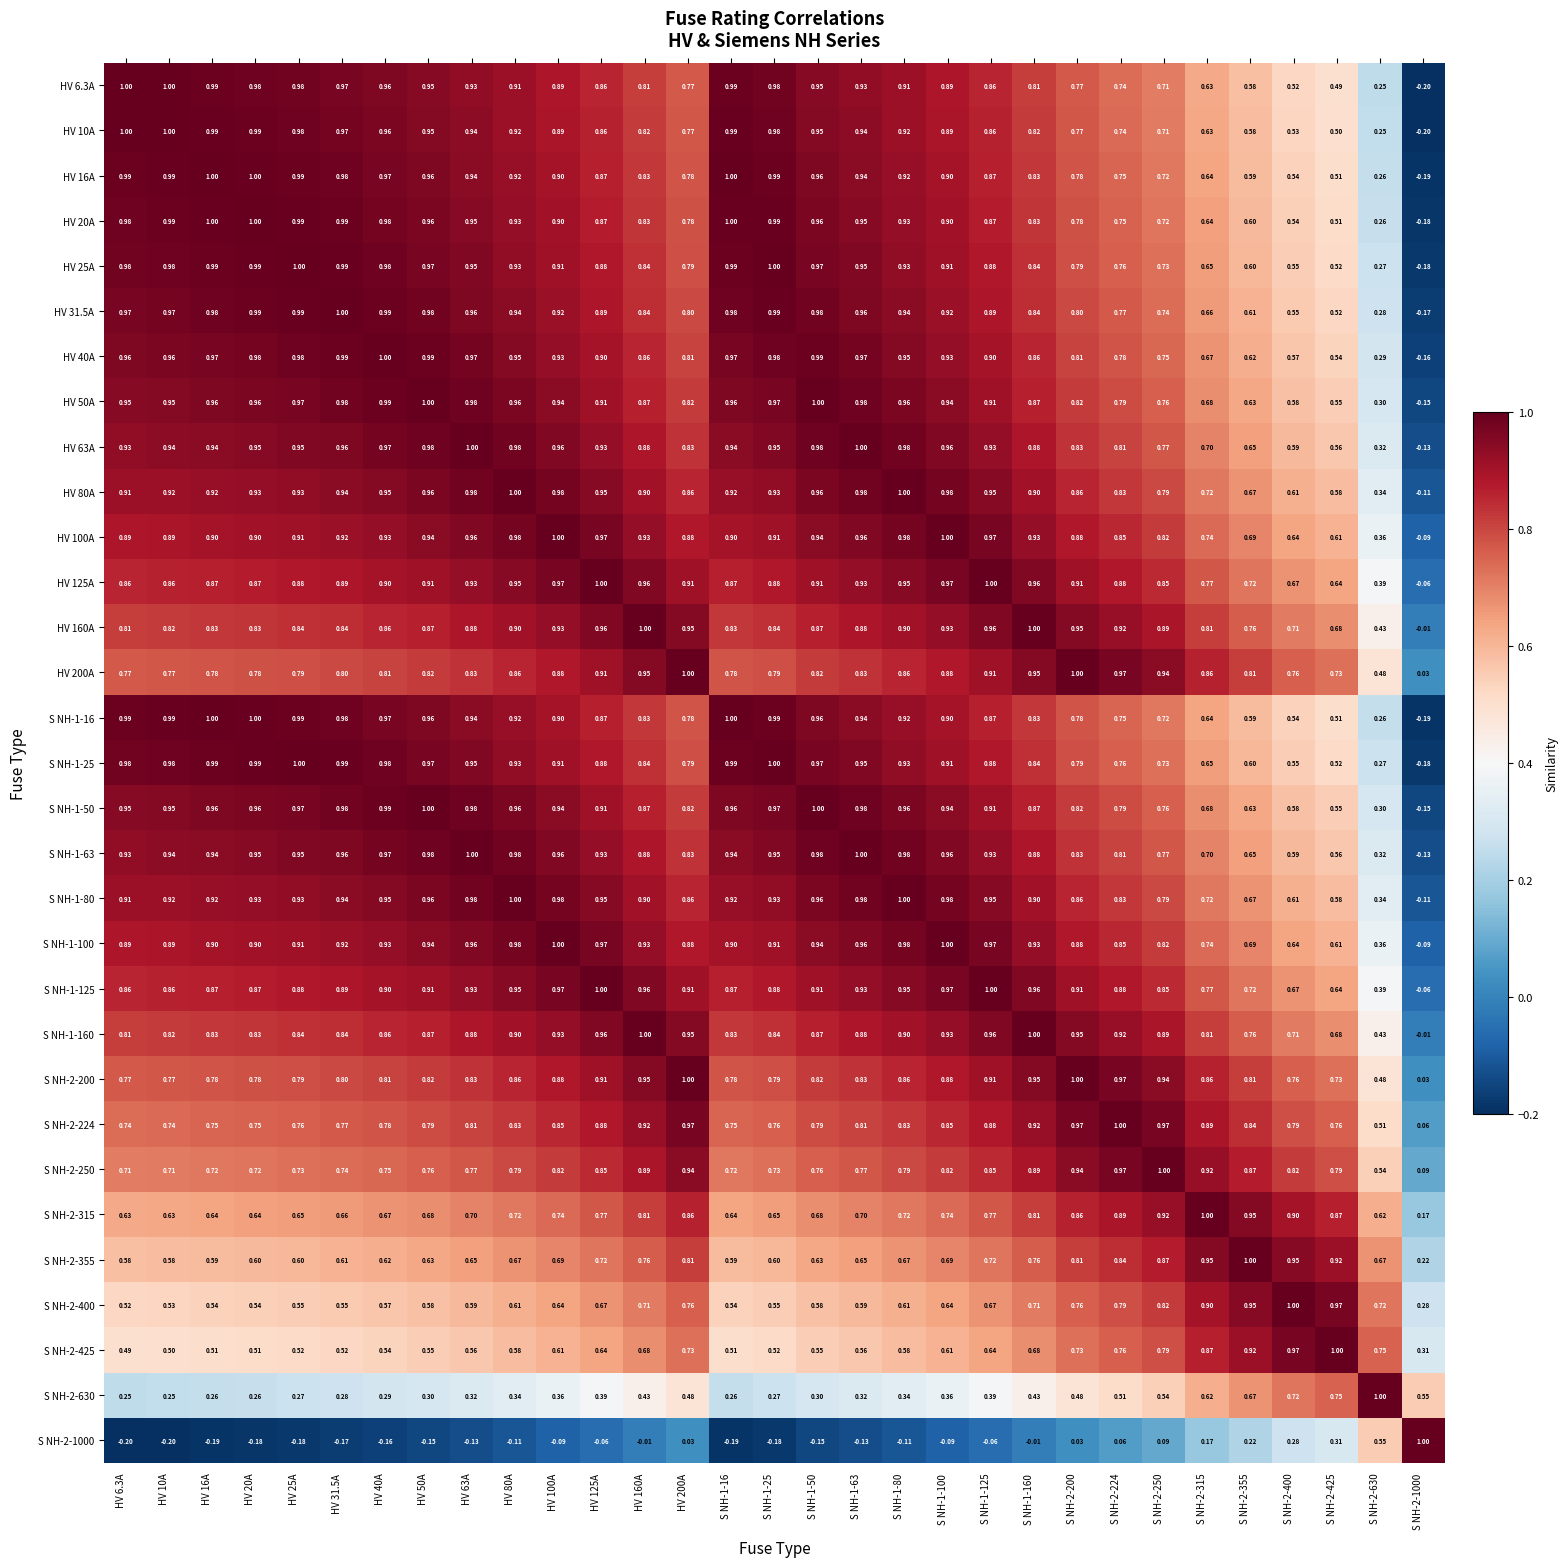

How many data points does each series have?

31